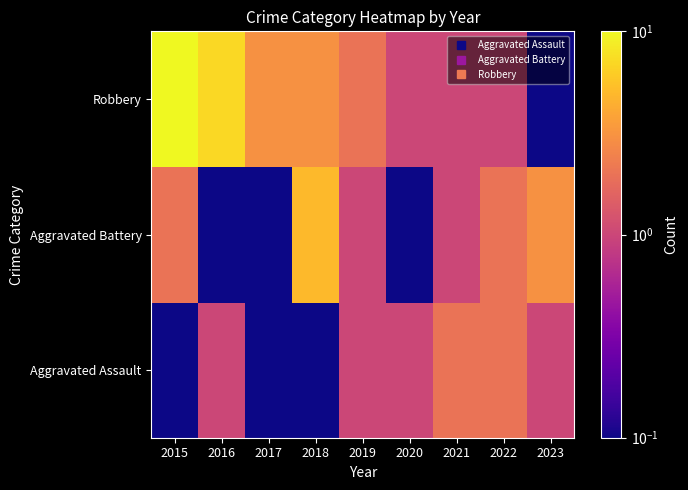

At which category is the sum across all series the highest?

2015